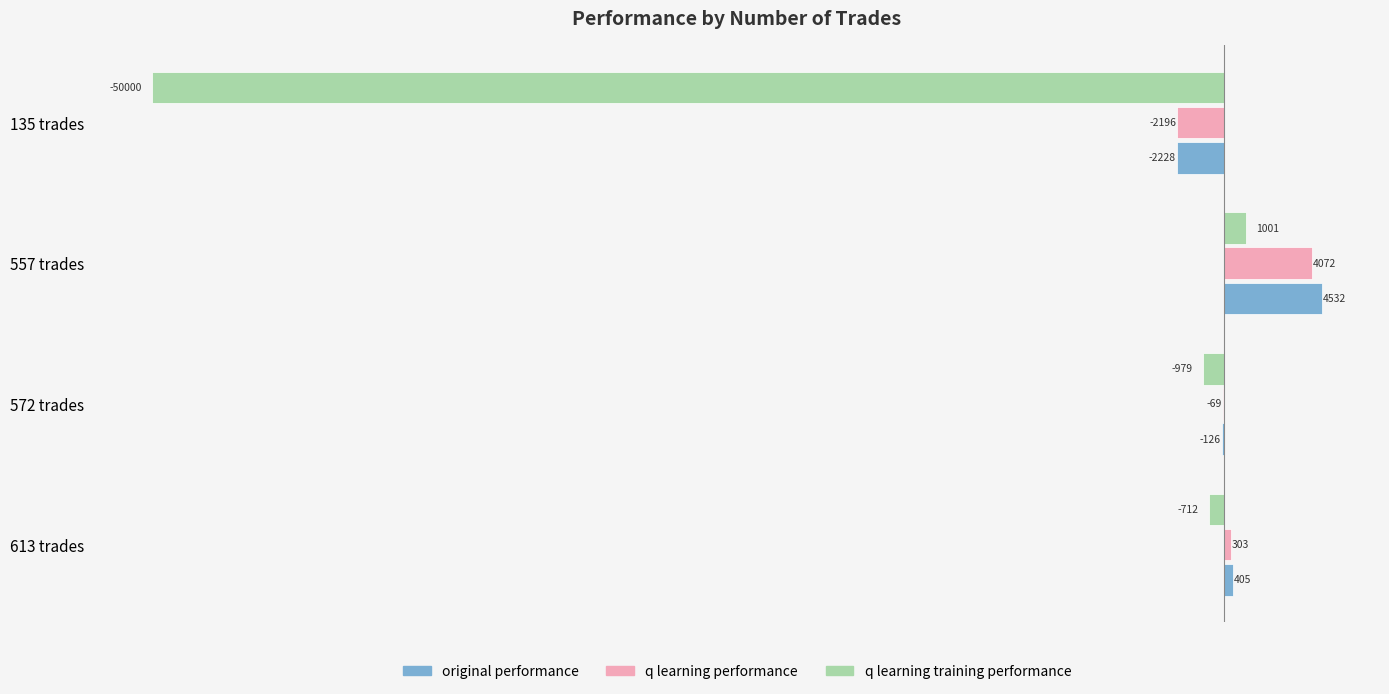

Which series has the largest range (max minus min)?

q learning training performance